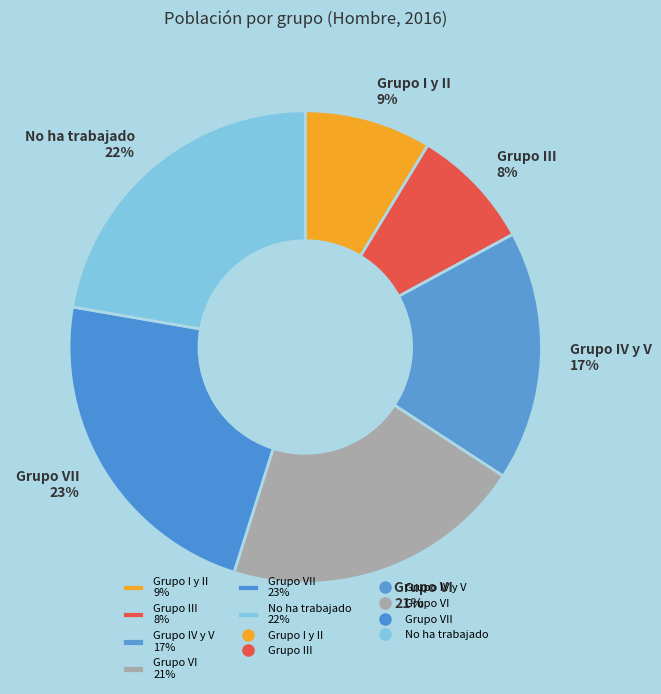

Is there a majority slice in this chart?

No